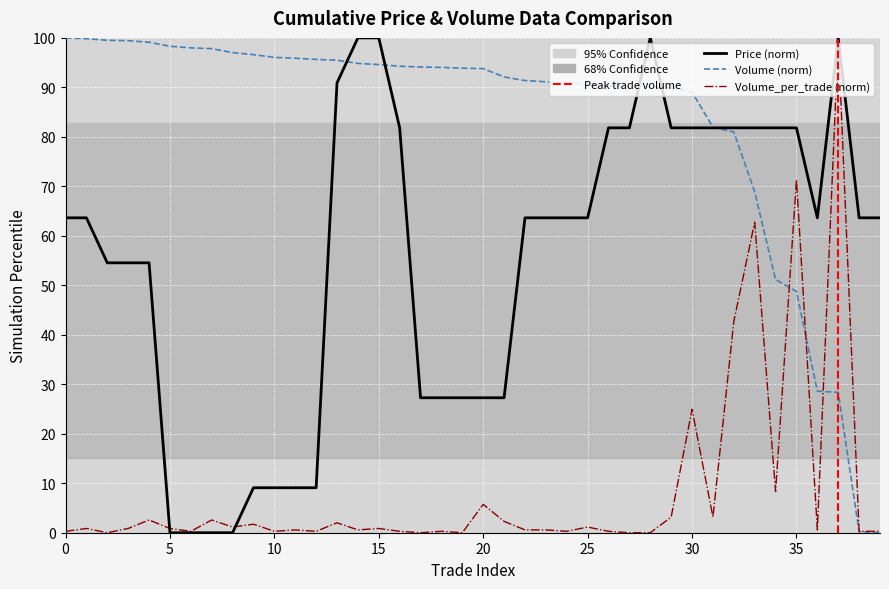

What is the sum of the Price values at 21 and 29?

109.1